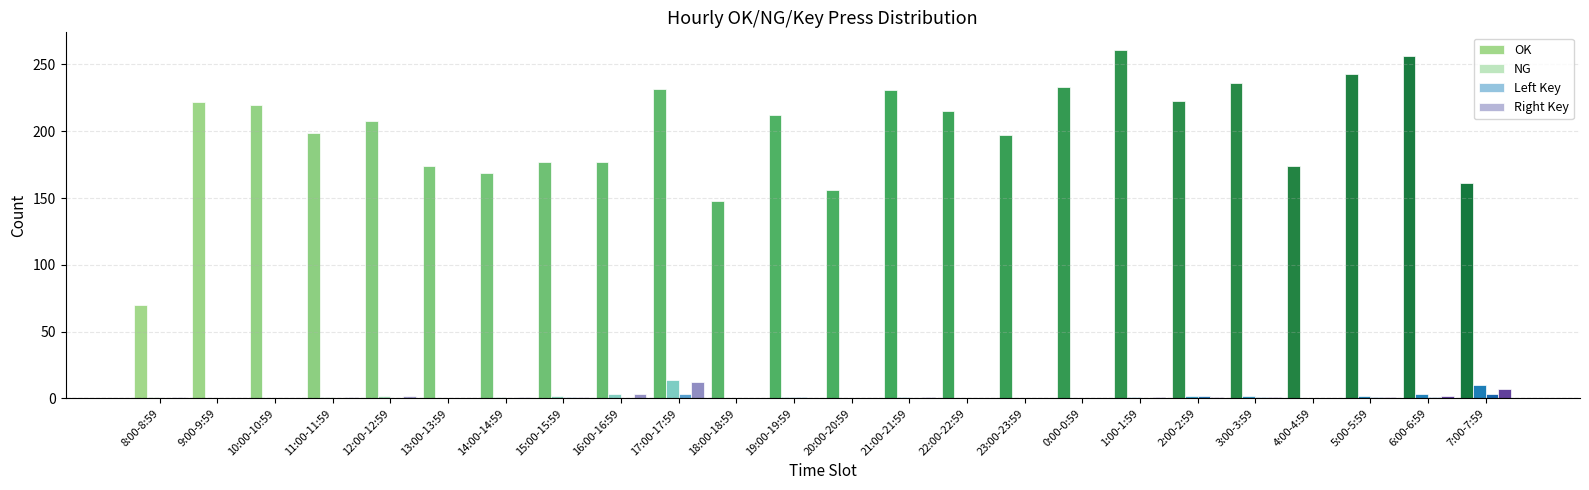

How many distinct data groups are displayed?

4